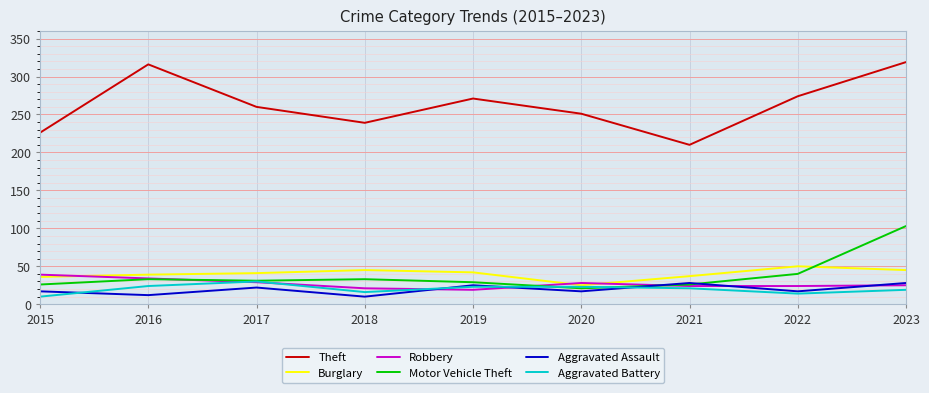

Which series has the largest total across all categories?

Theft